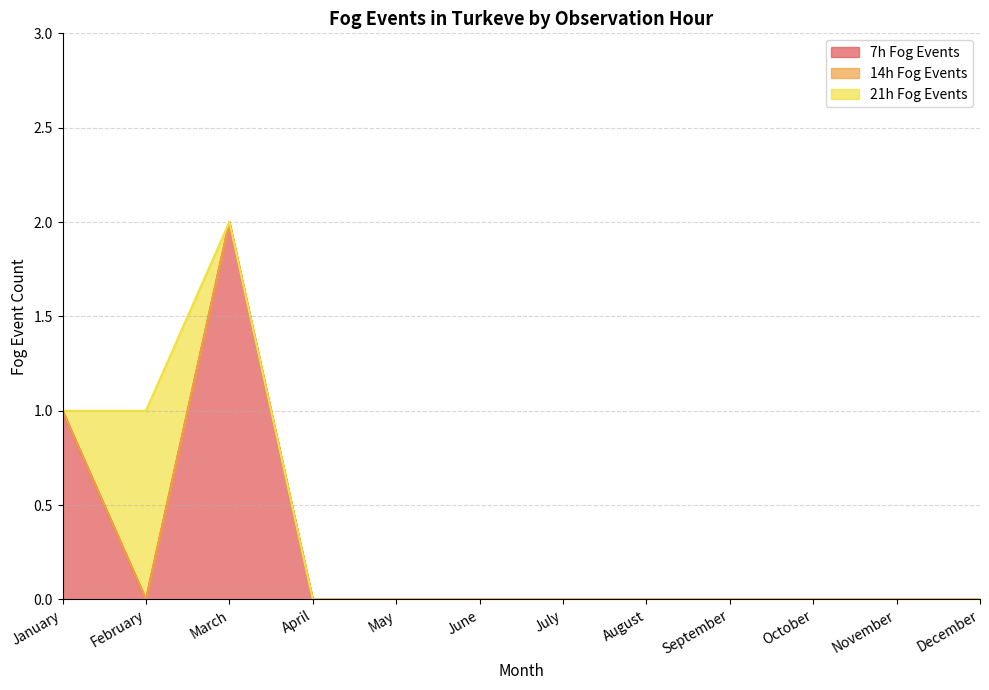

Between July and December, which series saw the biggest shift?

7h Fog Events